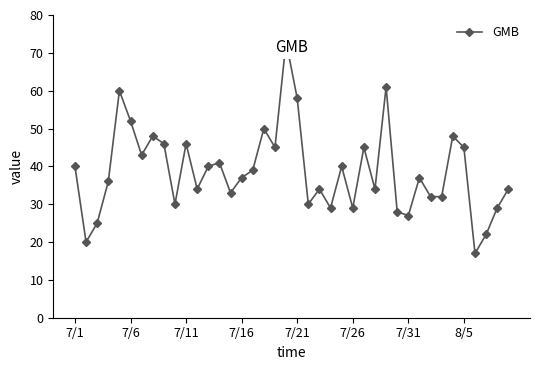

How many values exceed 37?

19